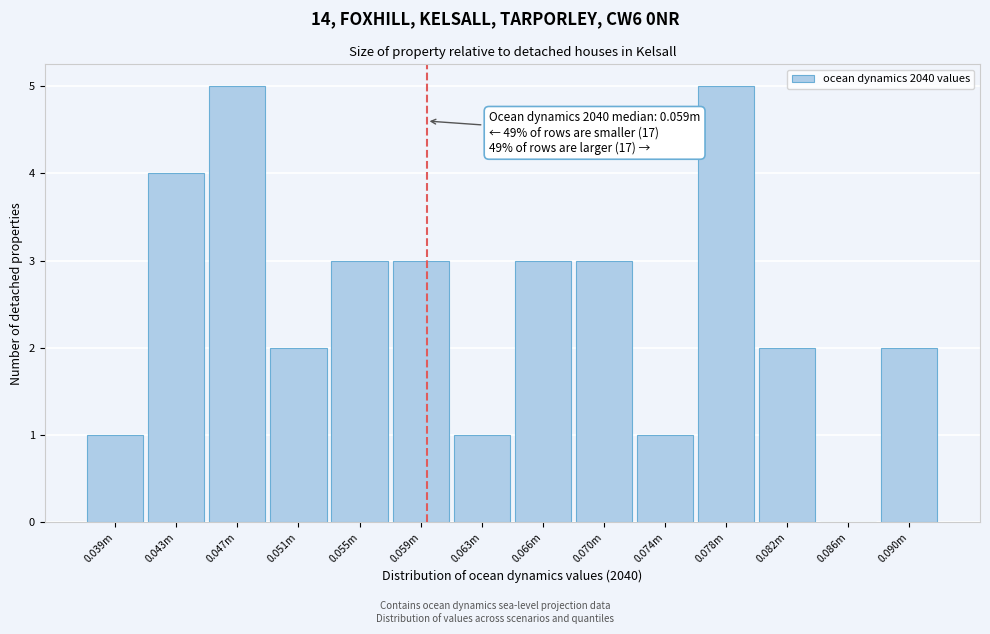

Reading right to left, what are all the values shown in this chart?

0.090m=2	0.086m=0	0.082m=2	0.078m=5	0.074m=1	0.070m=3	0.066m=3	0.063m=1	0.059m=3	0.055m=3	0.051m=2	0.047m=5	0.043m=4	0.039m=1